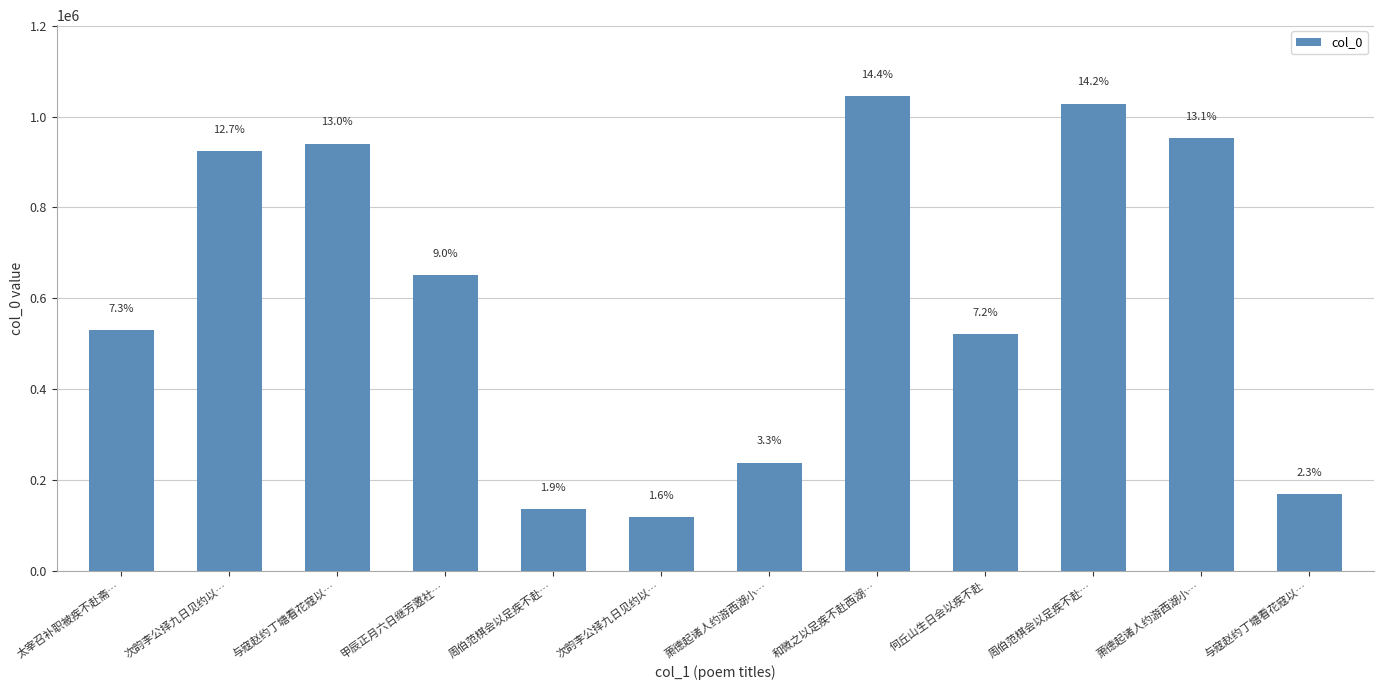

At which category does the chart reach its minimum across all series?

次韵李公择九日见约以…